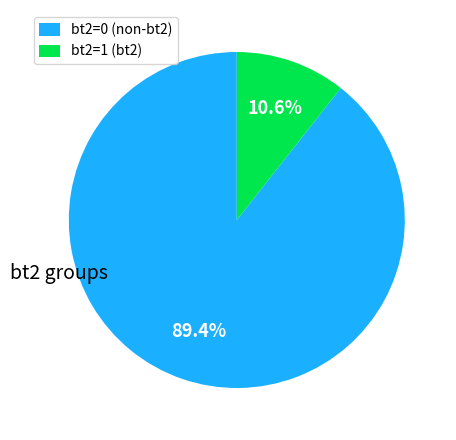

Does any single category account for the majority?

Yes